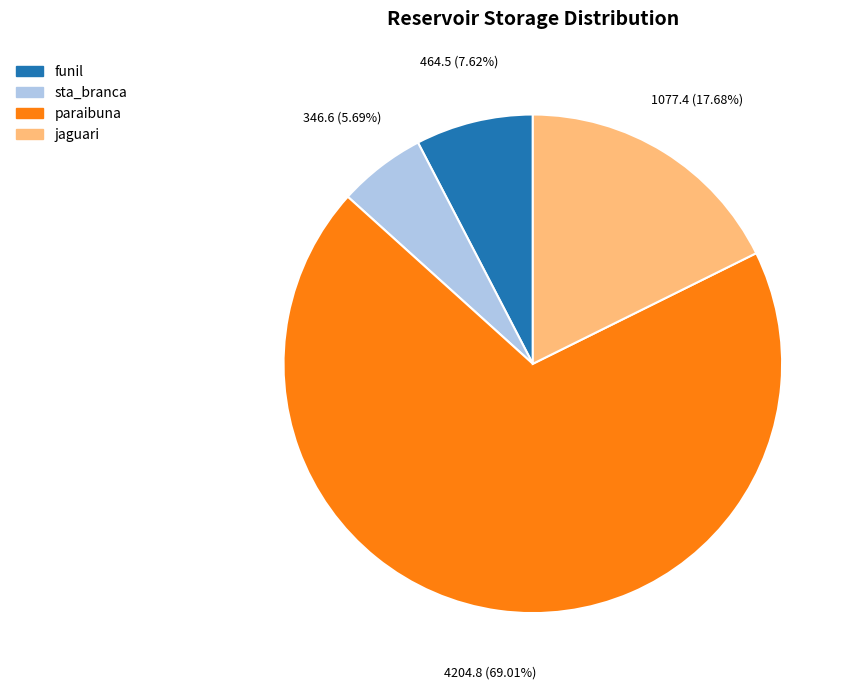

Combined, what portion of the pie is jaguari and sta_branca?

23.4%